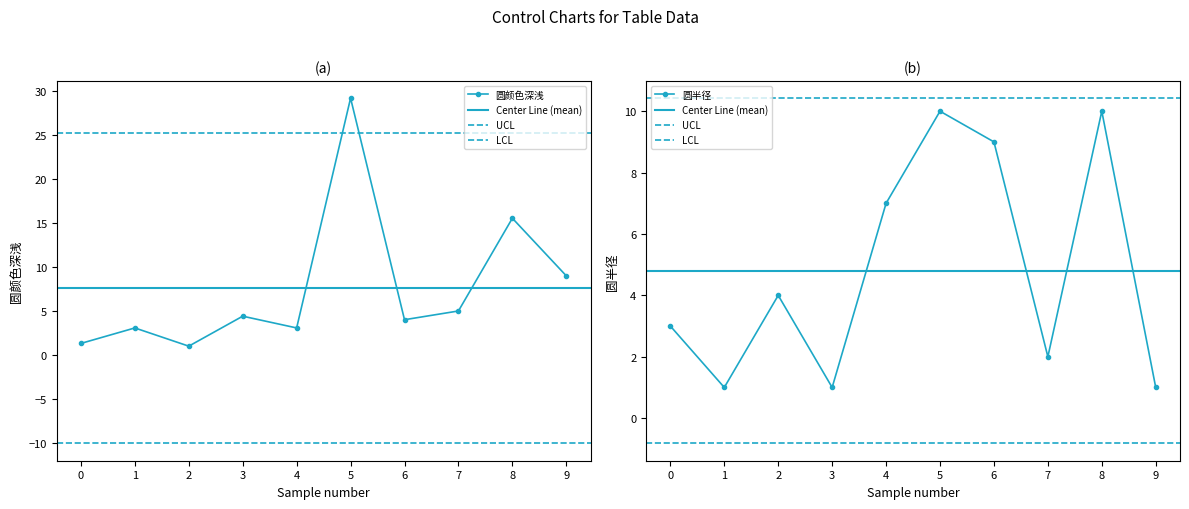

At which category does the chart reach its peak across all series?

5